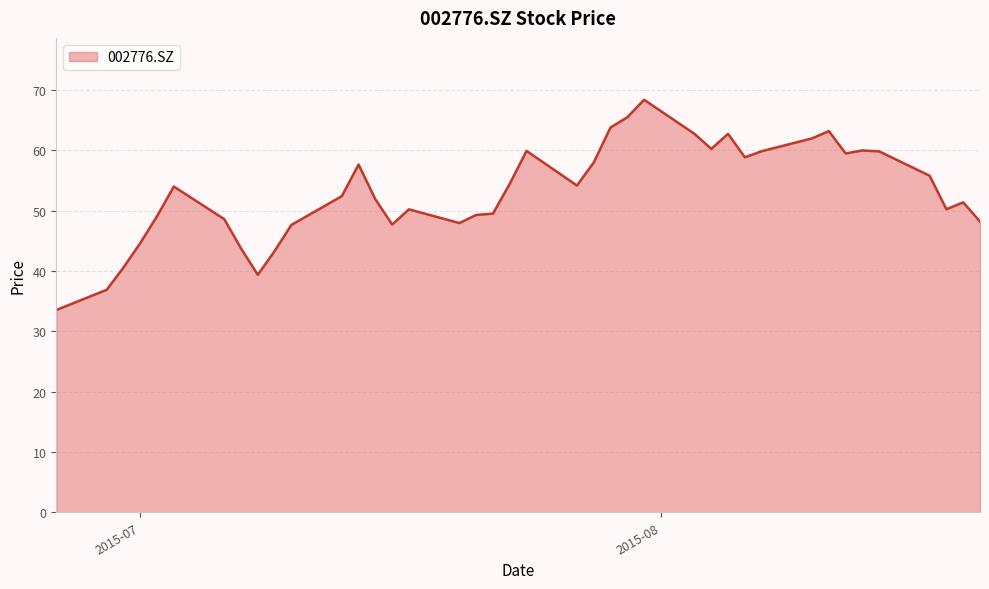

What is the difference between the maximum and minimum values?

34.9